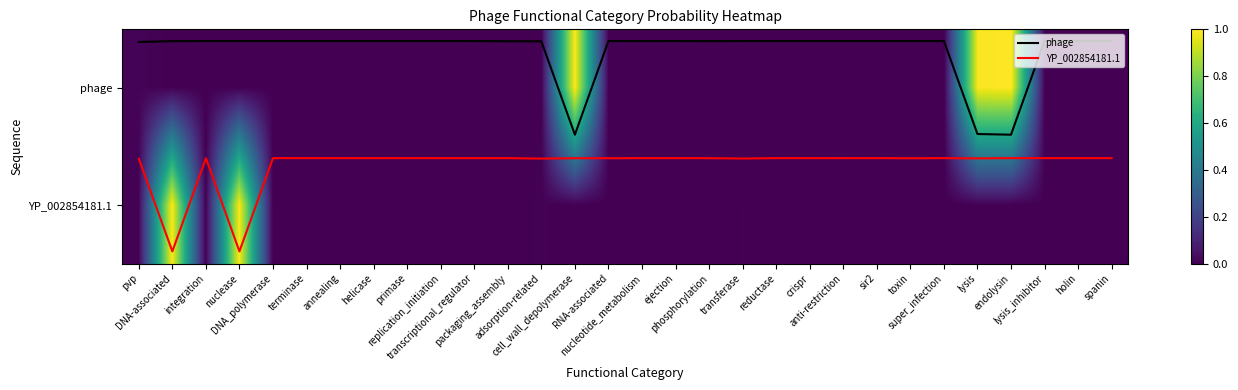

Between endolysin and super_infection, which is larger?

endolysin